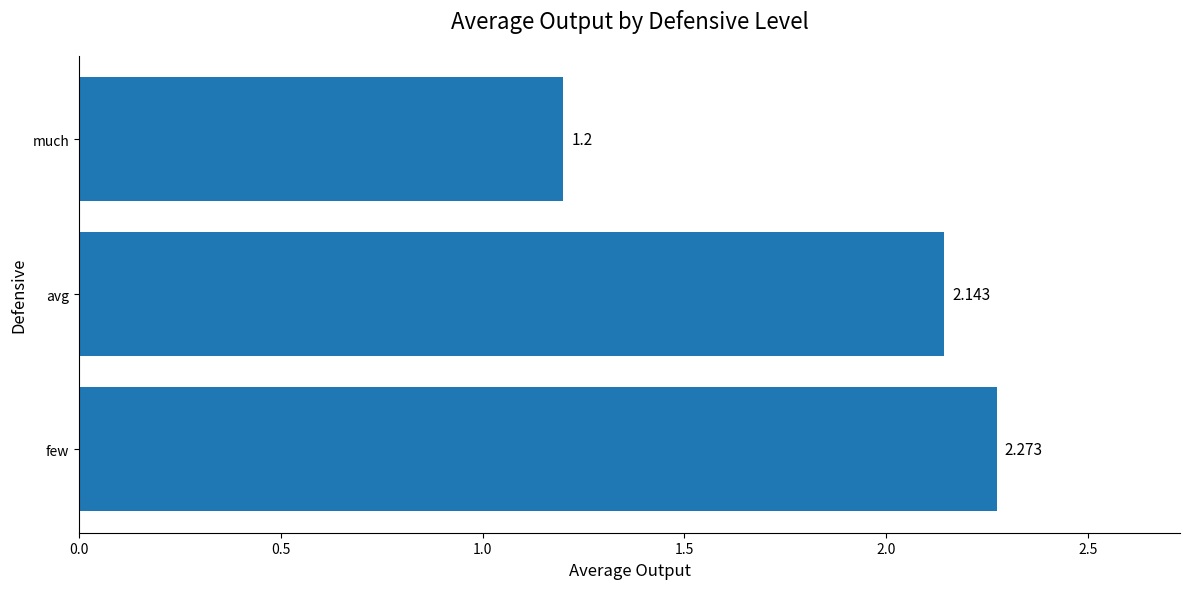

What is the smallest value displayed?

1.2